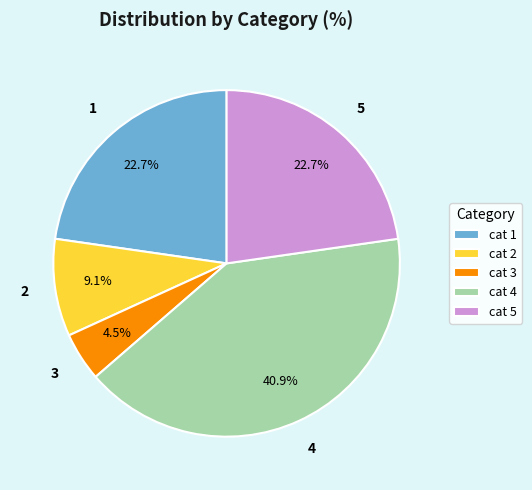

How many segments does this pie chart have?

5